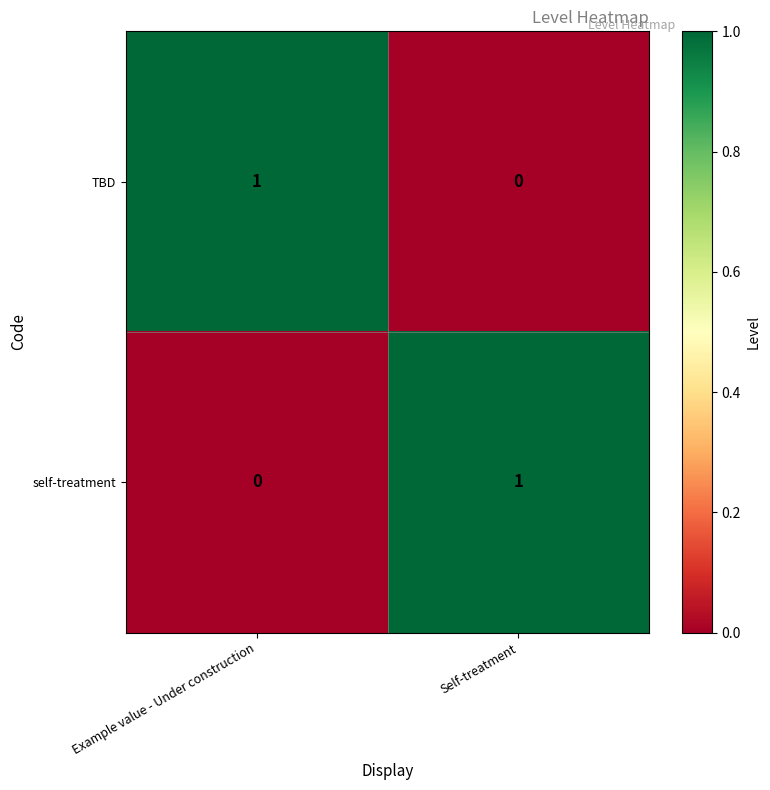

At which label does self-treatment reach its peak?

Self-treatment